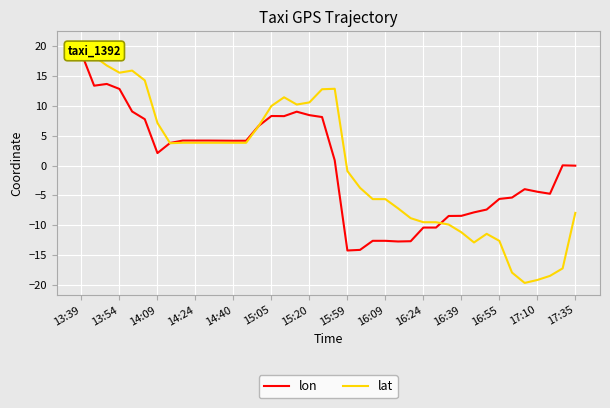

What is the difference between the maximum and minimum values in the lon series?

33.1